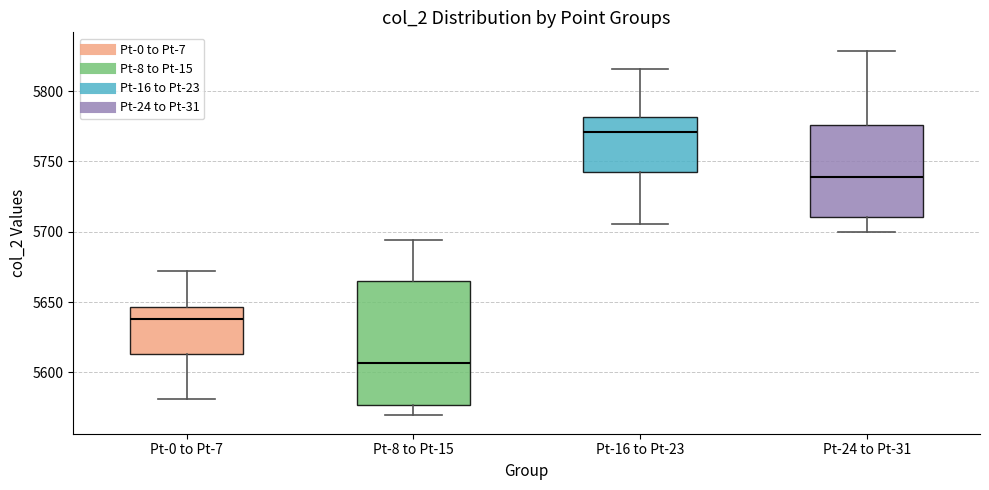

Reading left to right, transcribe this box plot: for each box, give where its median line is, the range the box spans, and where its two whiskers end, as read against the y-axis. The values are not printed on the chart, so give them approximately, as read against the axis.

Pt-0 to Pt-7: median 5640, box 5615 to 5645, whiskers 5580 to 5670
Pt-8 to Pt-15: median 5605, box 5575 to 5665, whiskers 5570 to 5695
Pt-16 to Pt-23: median 5770, box 5740 to 5780, whiskers 5705 to 5815
Pt-24 to Pt-31: median 5740, box 5710 to 5775, whiskers 5700 to 5830